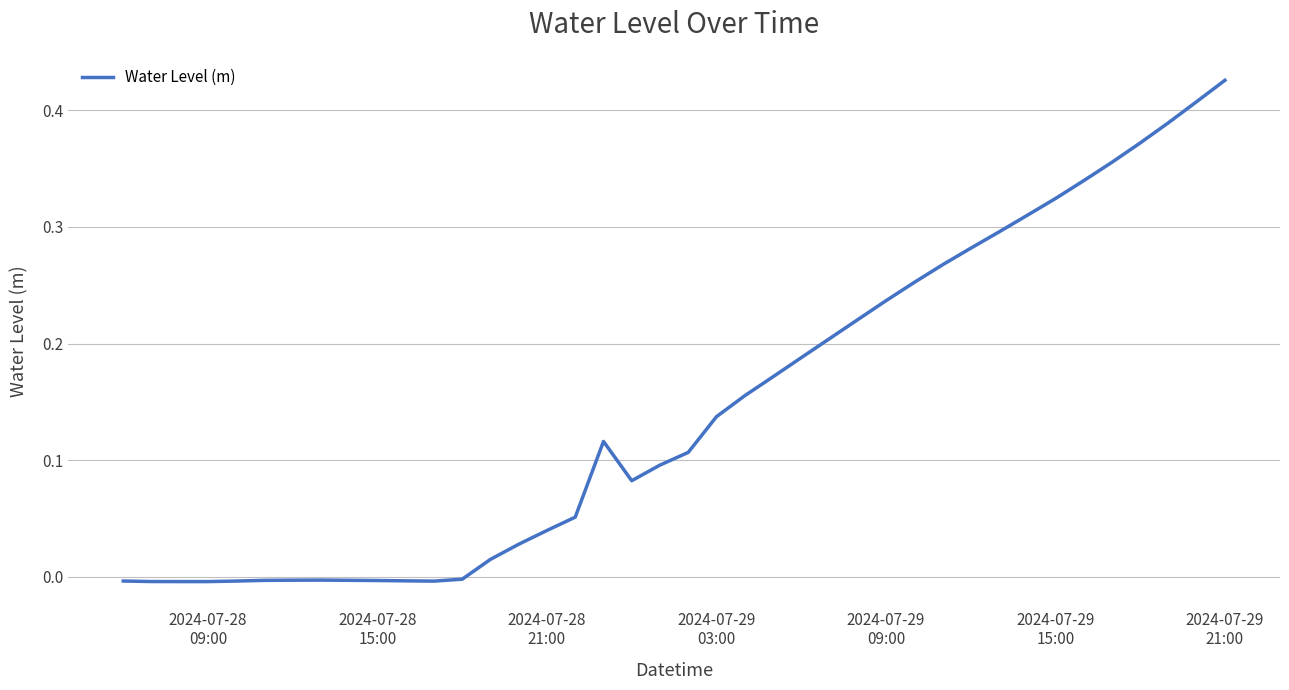

Reading left to right, extract all data points from this chart.

-0.0	-0.0	-0.0	-0.0	-0.0	-0.0	-0.0	-0.0	-0.0	-0.0	-0.0	-0.0	-0.0	0.0	0.0	0.0	0.1	0.1	0.1	0.1	0.1	0.1	0.2	0.2	0.2	0.2	0.2	0.2	0.3	0.3	0.3	0.3	0.3	0.3	0.3	0.4	0.4	0.4	0.4	0.4